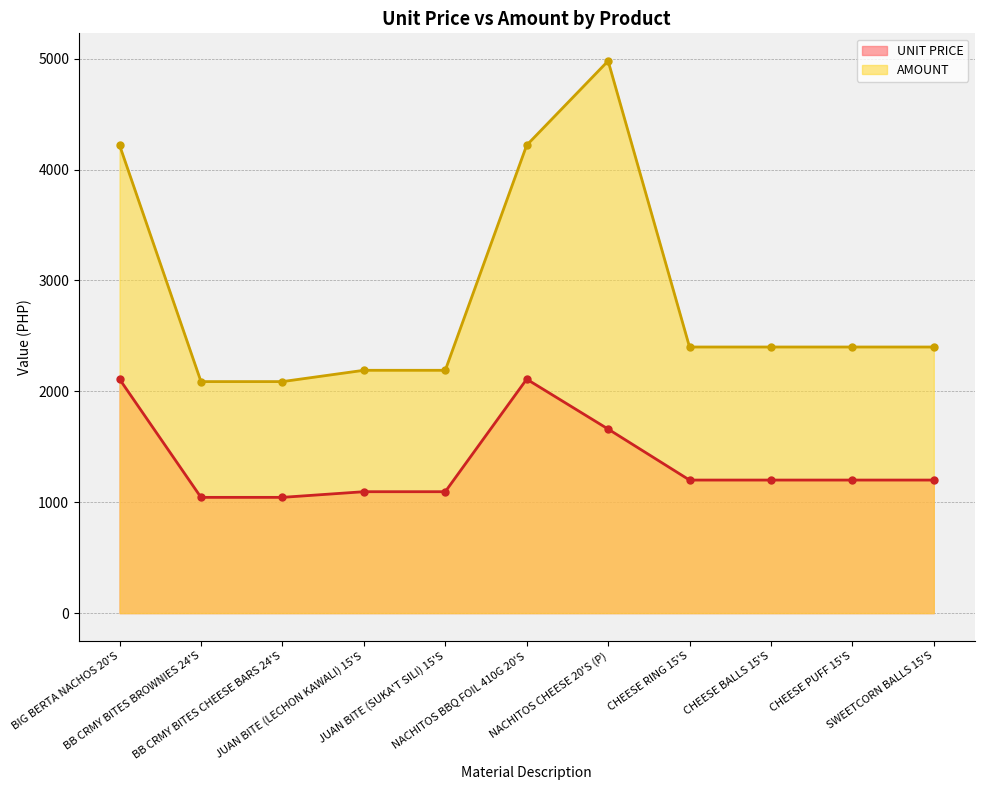

Rank the categories by AMOUNT value from highest to lowest.

NACHITOS CHEESE 20'S (P), BIG BERTA NACHOS 20'S, NACHITOS BBQ FOIL 410G 20'S, CHEESE RING 15'S, CHEESE BALLS 15'S, CHEESE PUFF 15'S, SWEETCORN BALLS 15'S, JUAN BITE (LECHON KAWALI) 15'S, JUAN BITE (SUKA'T SILI) 15'S, BB CRMY BITES BROWNIES 24'S, BB CRMY BITES CHEESE BARS 24'S